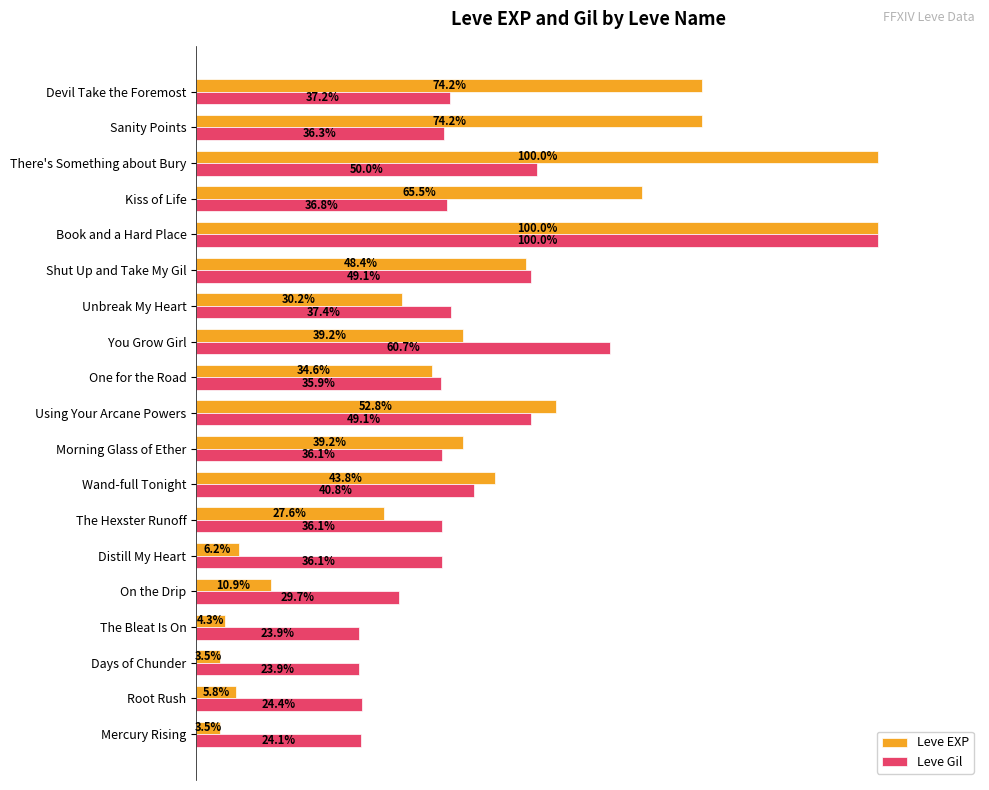

At There's Something about Bury, list the series in order from largest to smallest.

Leve EXP, Leve Gil